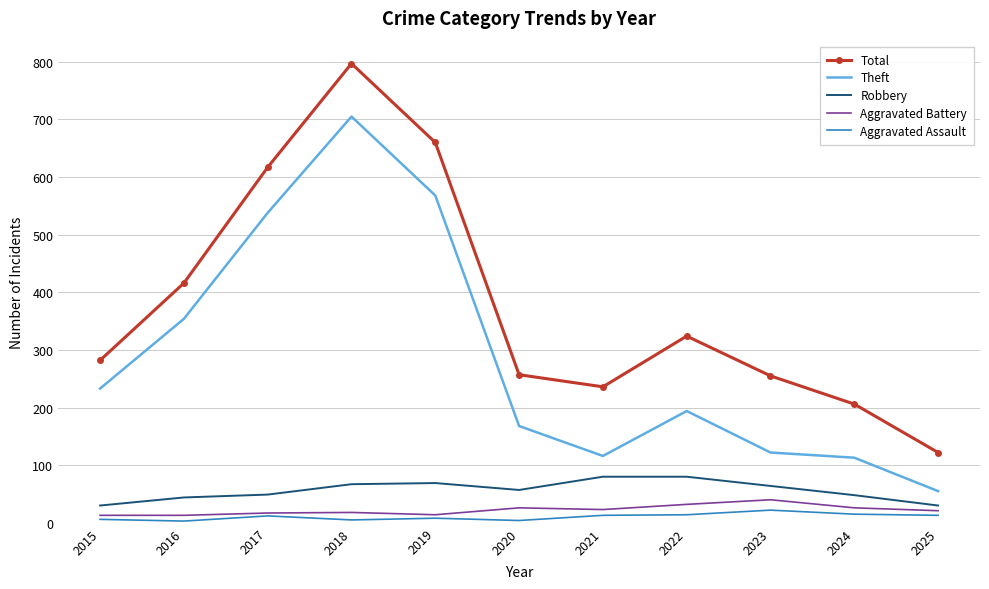

Which series has the widest spread of values?

Total